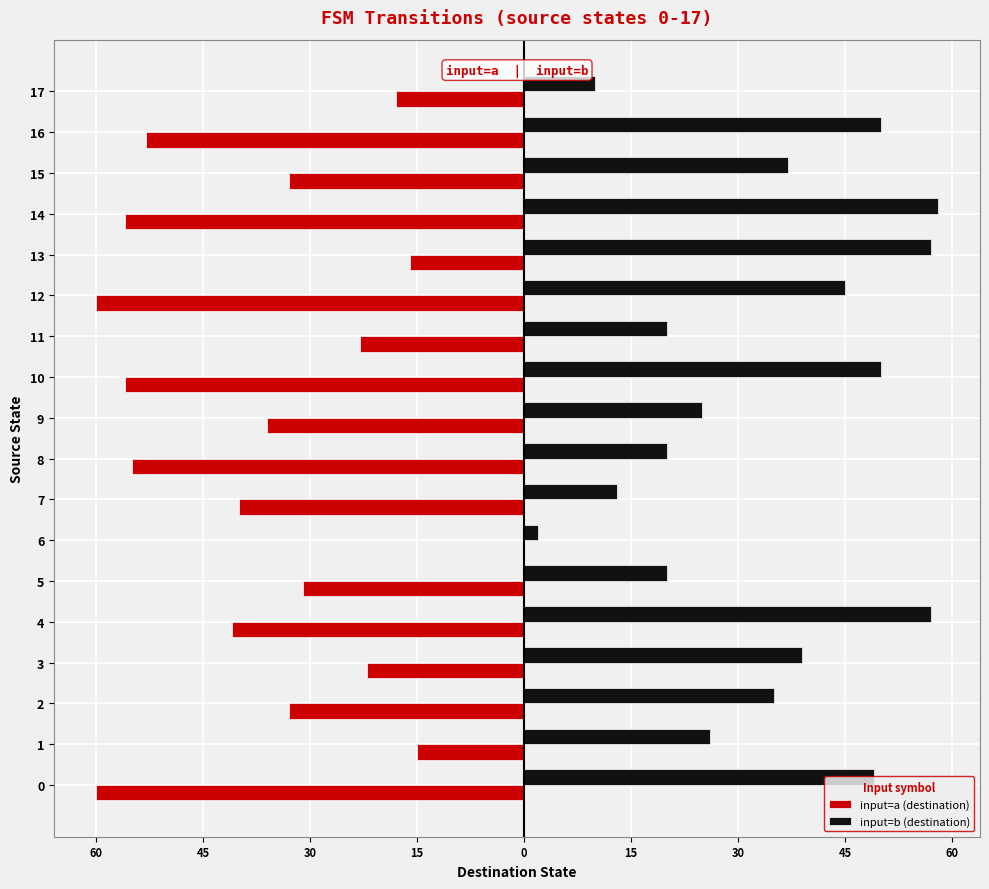

Reading left to right, list all the values displayed in this chart.

input=a (destination): -60	-15	-33	-22	-41	-31	0	-40	-55	-36	-56	-23	-60	-16	-56	-33	-53	-18
input=b (destination): 49	26	35	39	57	20	2	13	20	25	50	20	45	57	58	37	50	10